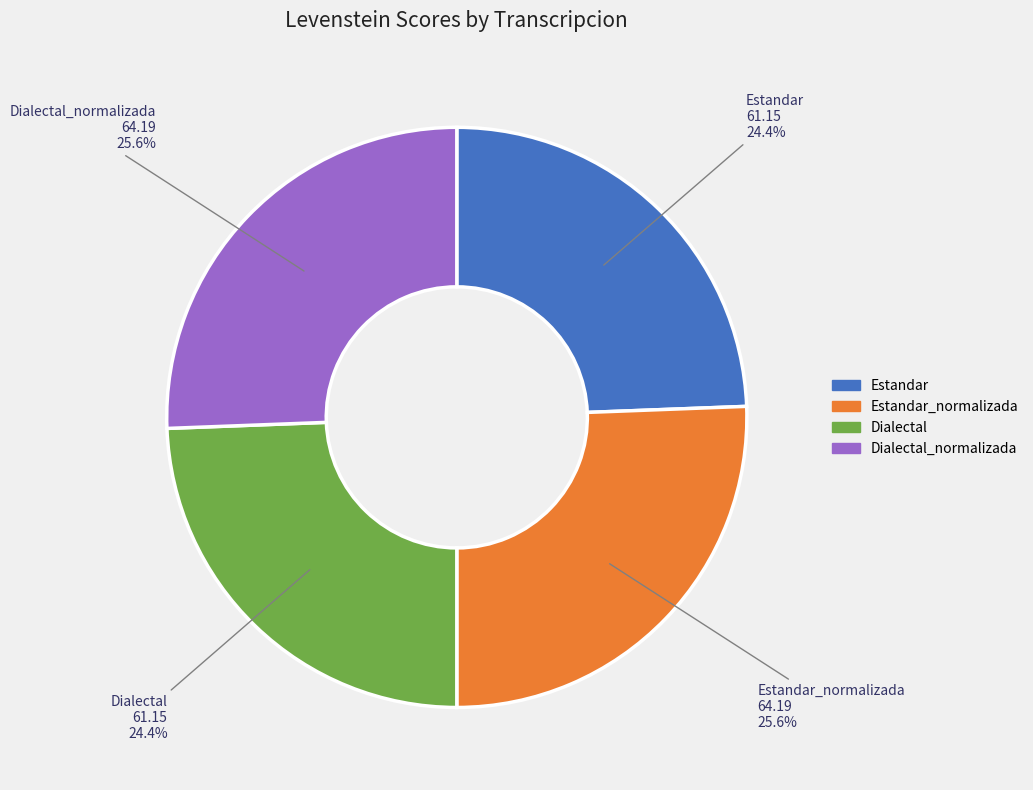

To the nearest percent, what is the average slice percentage?

25%